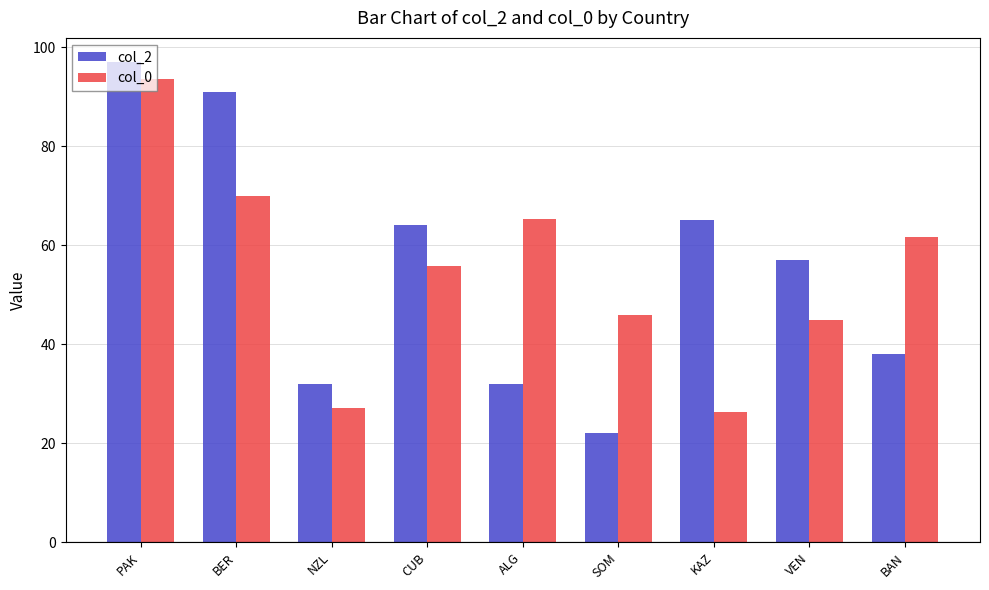

Between BER and KAZ, which series saw the biggest shift?

col_0